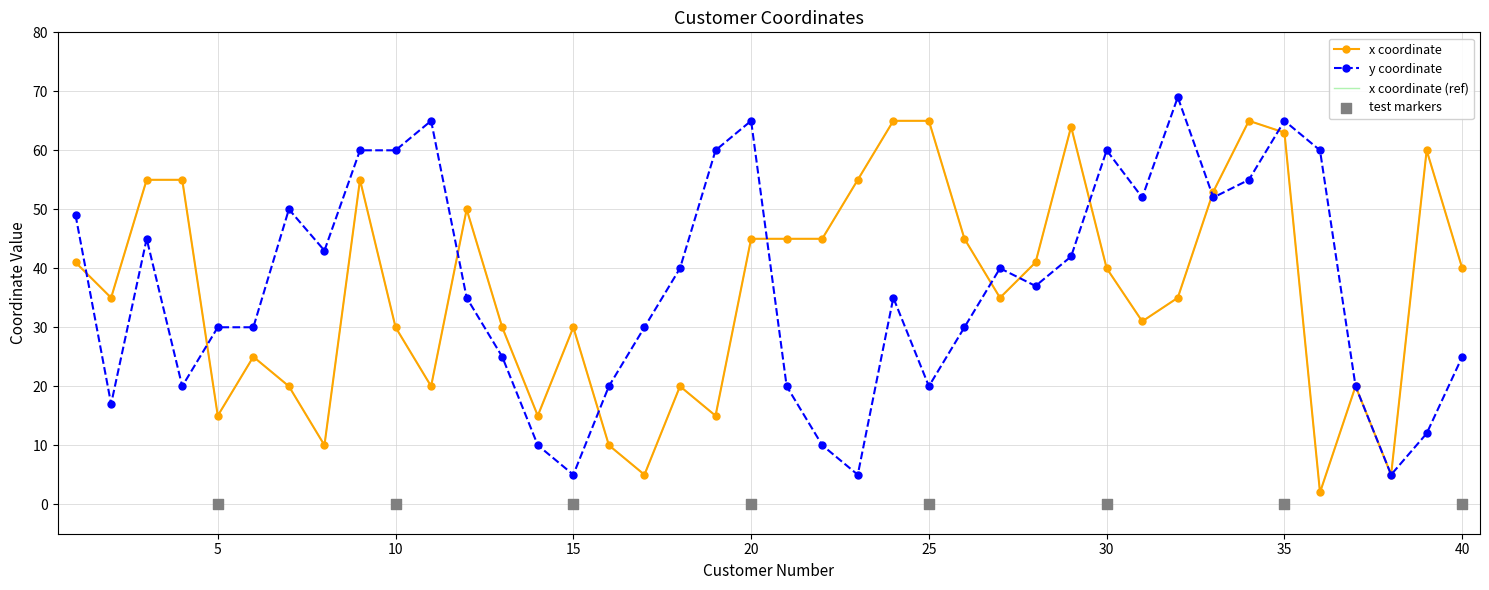

At how many categories does at least one series exceed 44?

25